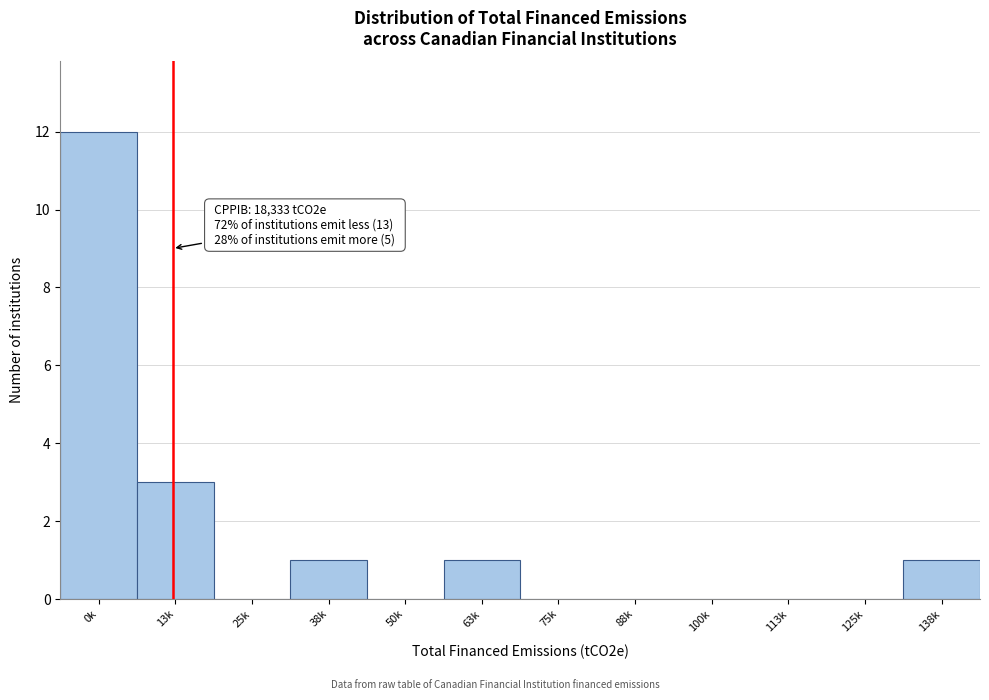

Reading left to right, transcribe all the data shown in this chart.

0k=12	13k=3	25k=0	38k=1	50k=0	63k=1	75k=0	88k=0	100k=0	113k=0	125k=0	138k=1